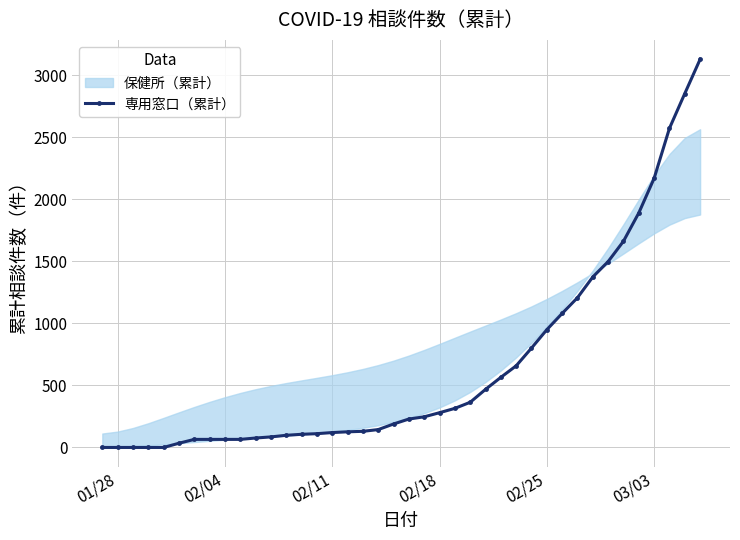

How many data points are less than 229?

20